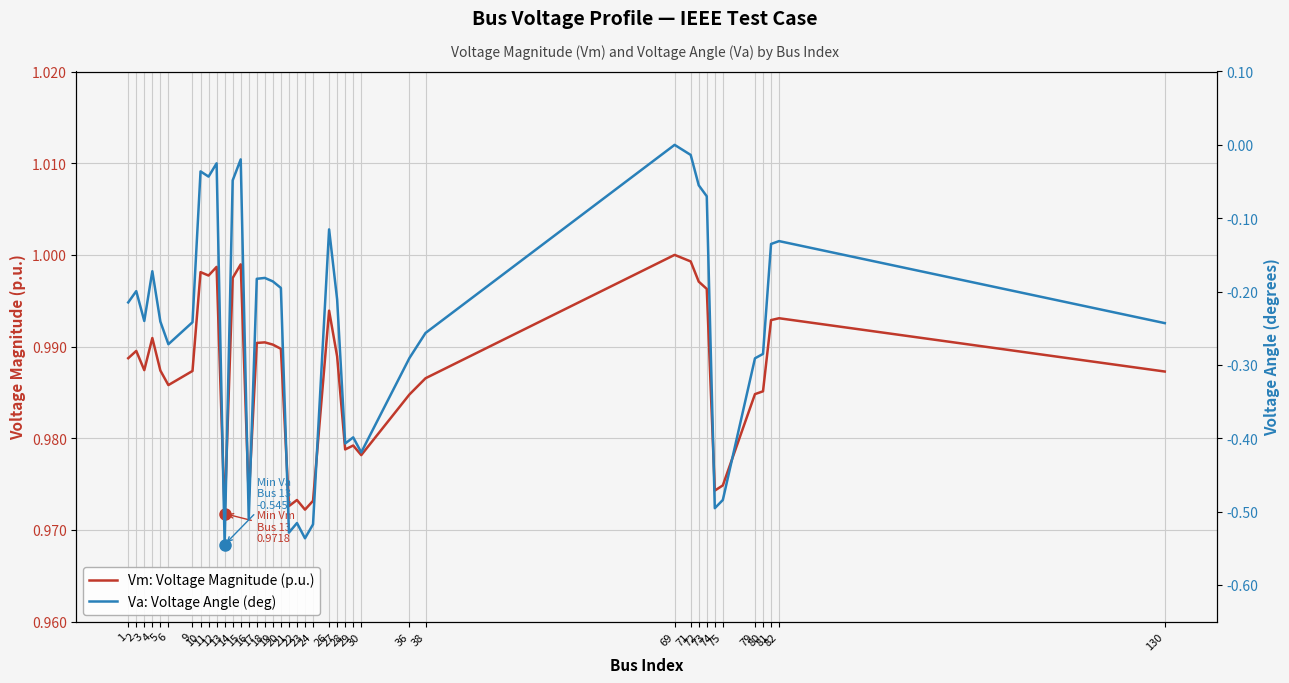

Which series has the largest total across all categories?

Vm: Voltage Magnitude (p.u.)